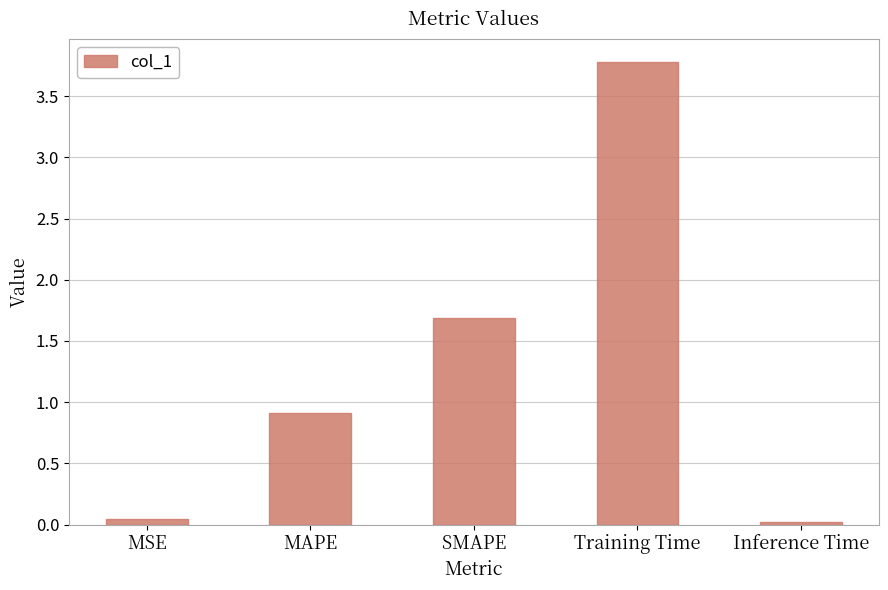

What is the change in value from MAPE to Training Time?

+2.9